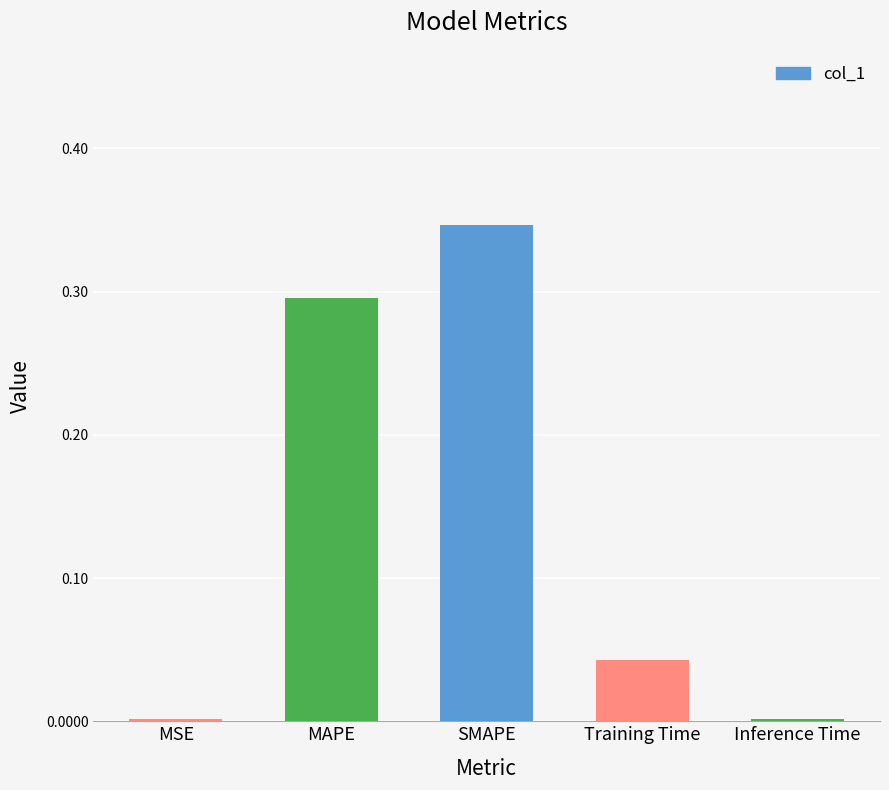

The chart shows a value of 0.0 at Training Time. True or false?

True